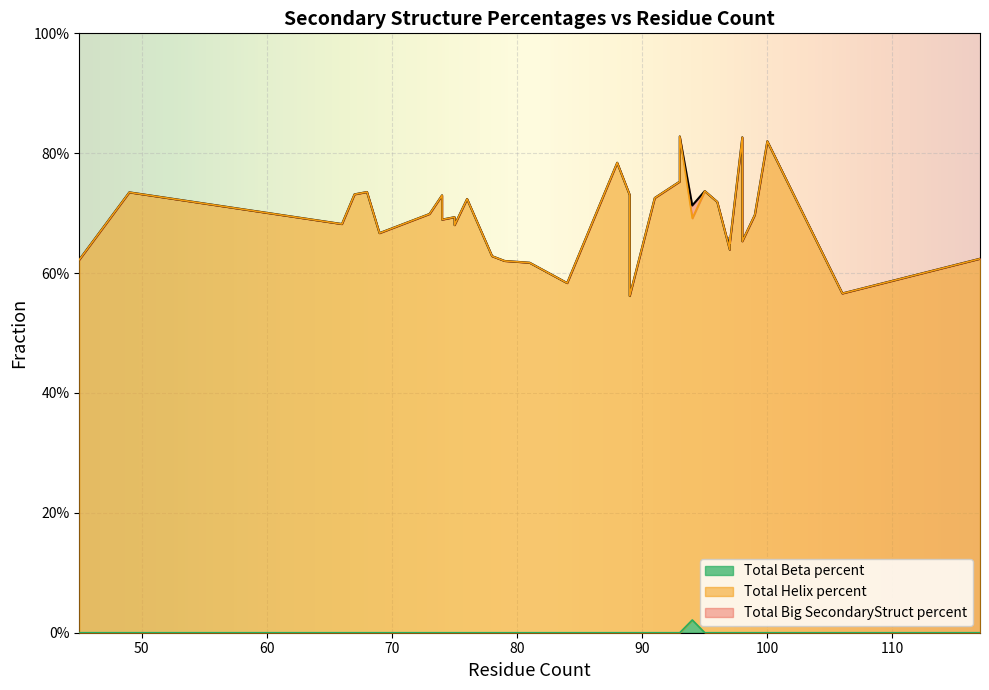

What is the sum of the Total Helix percent values at 11 and 26?

1.4